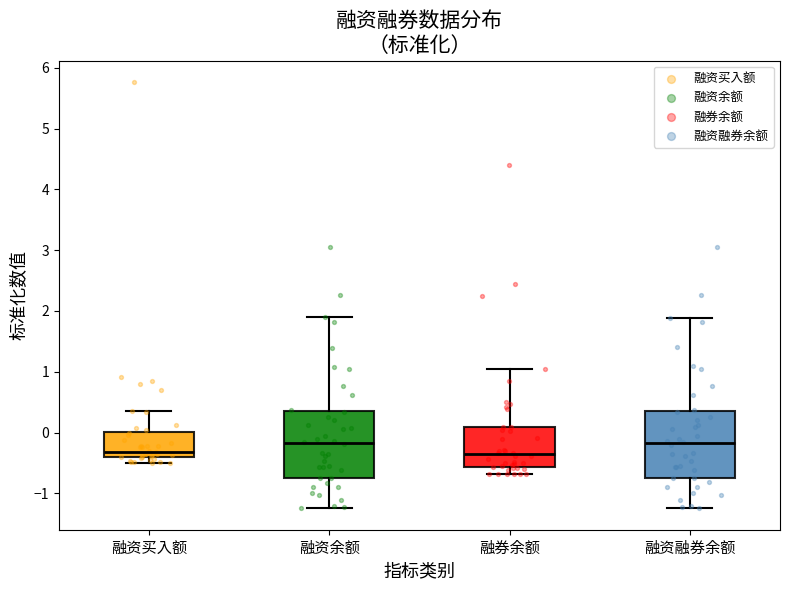

Reading left to right, read every box against the y-axis: the position of its median line, the range the box covers, and the ends of its whiskers. The values are not printed on the chart, so give them approximately, as read against the axis.

融资买入额: median -0.3, box -0.4 to 0.0, whiskers -0.5 to 0.4
融资余额: median -0.2, box -0.7 to 0.3, whiskers -1.2 to 1.9
融券余额: median -0.4, box -0.6 to 0.1, whiskers -0.7 to 1.0
融资融券余额: median -0.2, box -0.7 to 0.3, whiskers -1.2 to 1.9